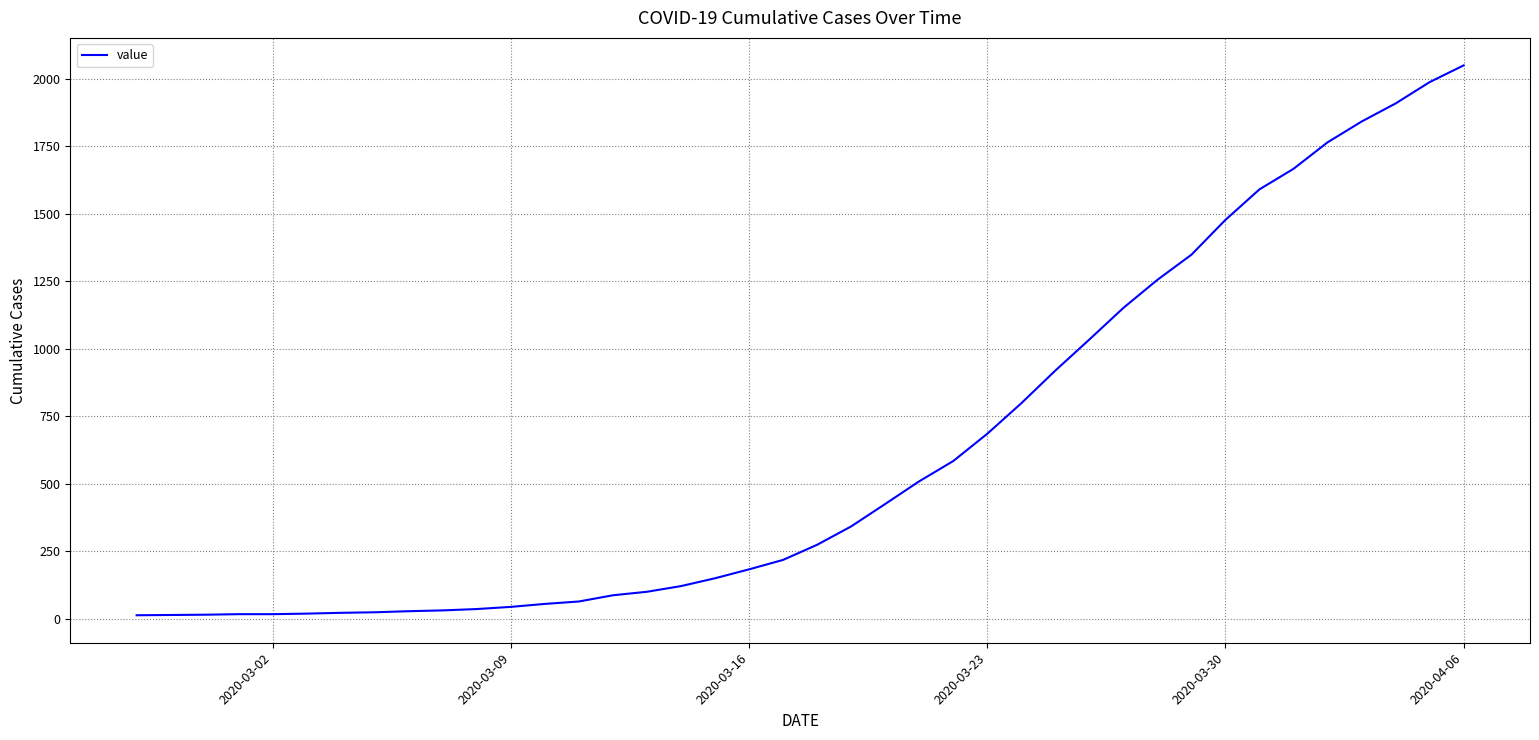

What is the difference between the maximum and minimum values?

2036